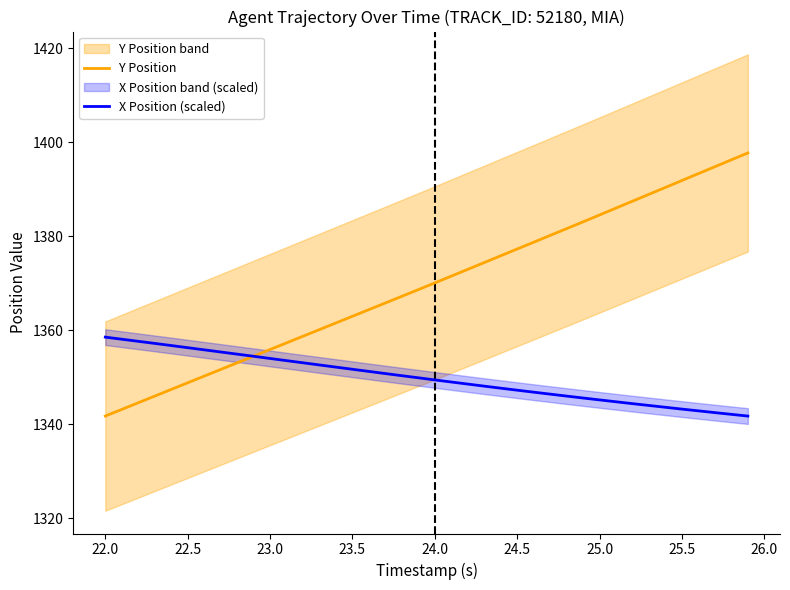

The Y Position series shows 508.6 at 26.0. True or false?

False